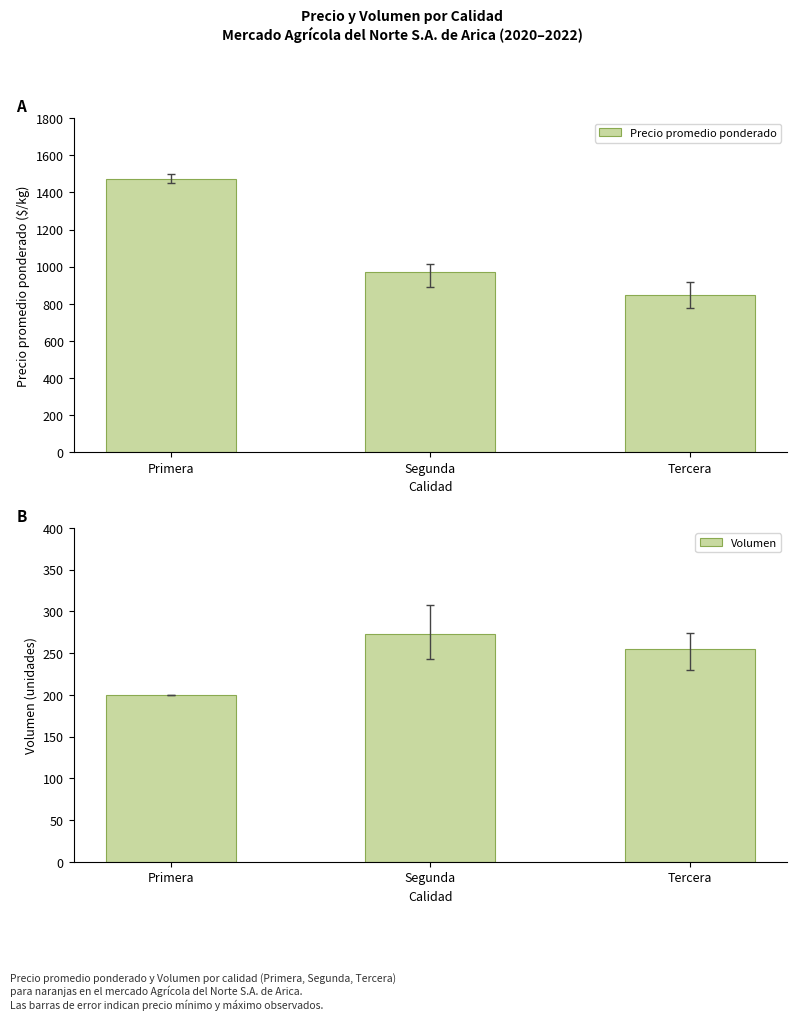

What is the smallest value displayed?

200.0